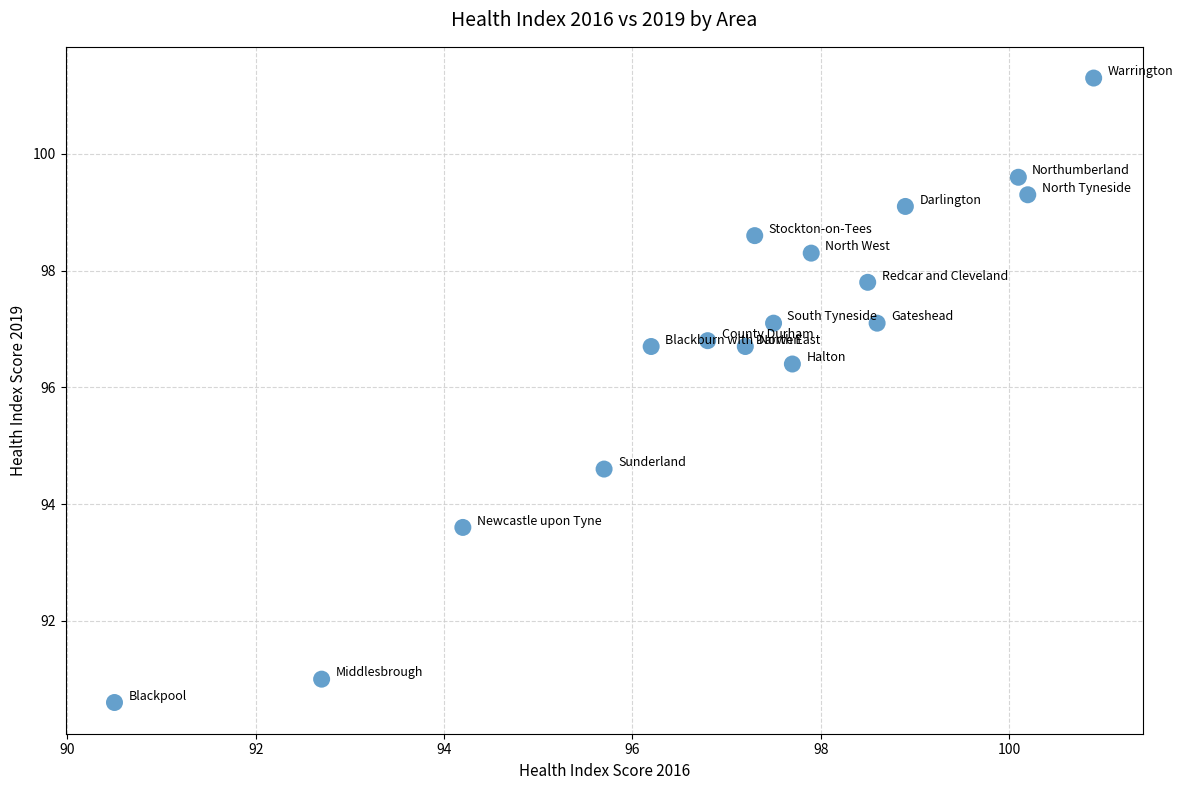

What is the range of X values (max minus min)?

10.4